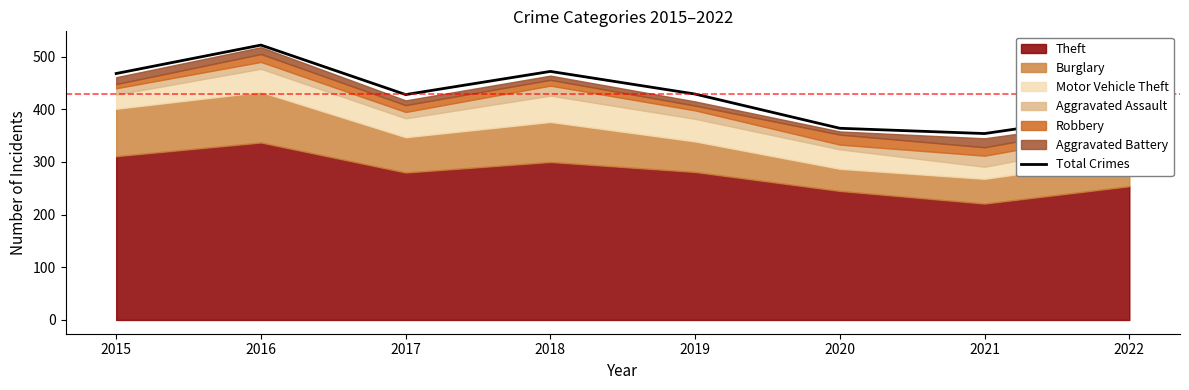

At which label does the data first exceed 429?

2015